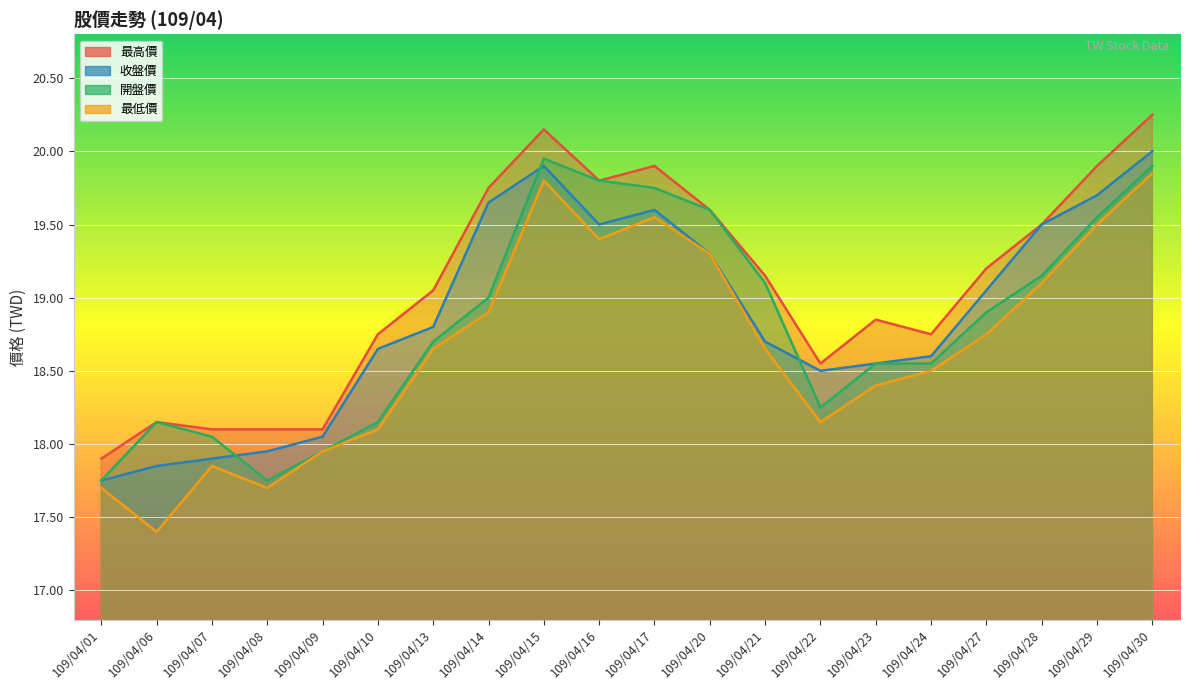

How many lines are shown in the chart?

4